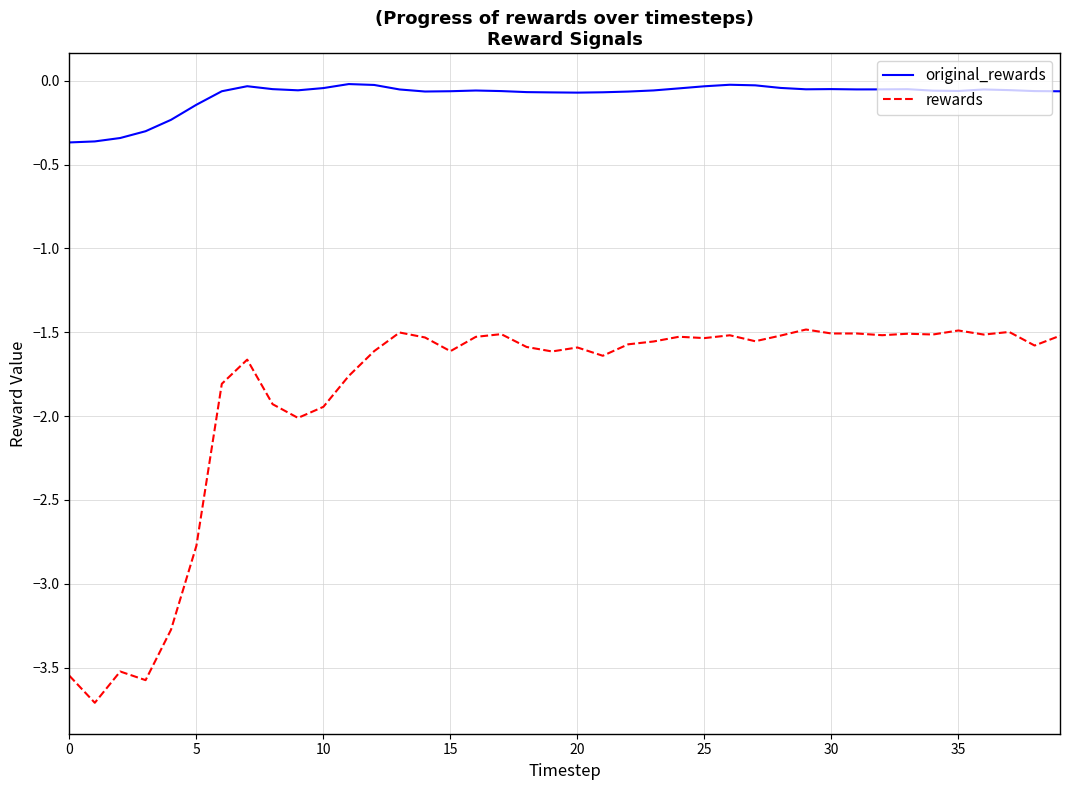

Which series has the largest total across all categories?

original_rewards